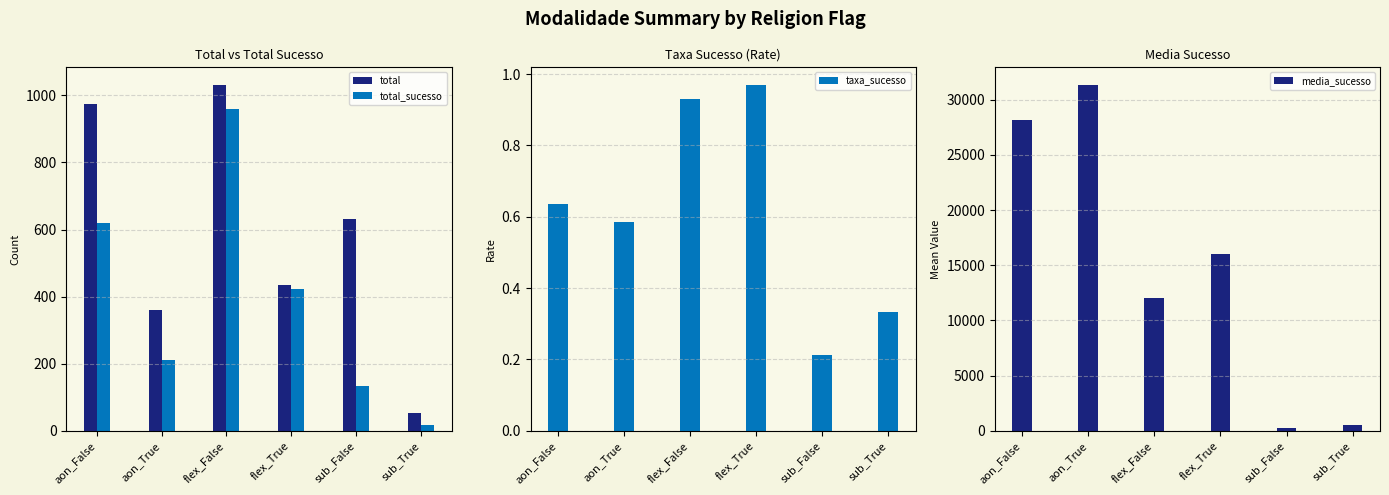

At which category does the chart reach its peak across all series?

aon_True